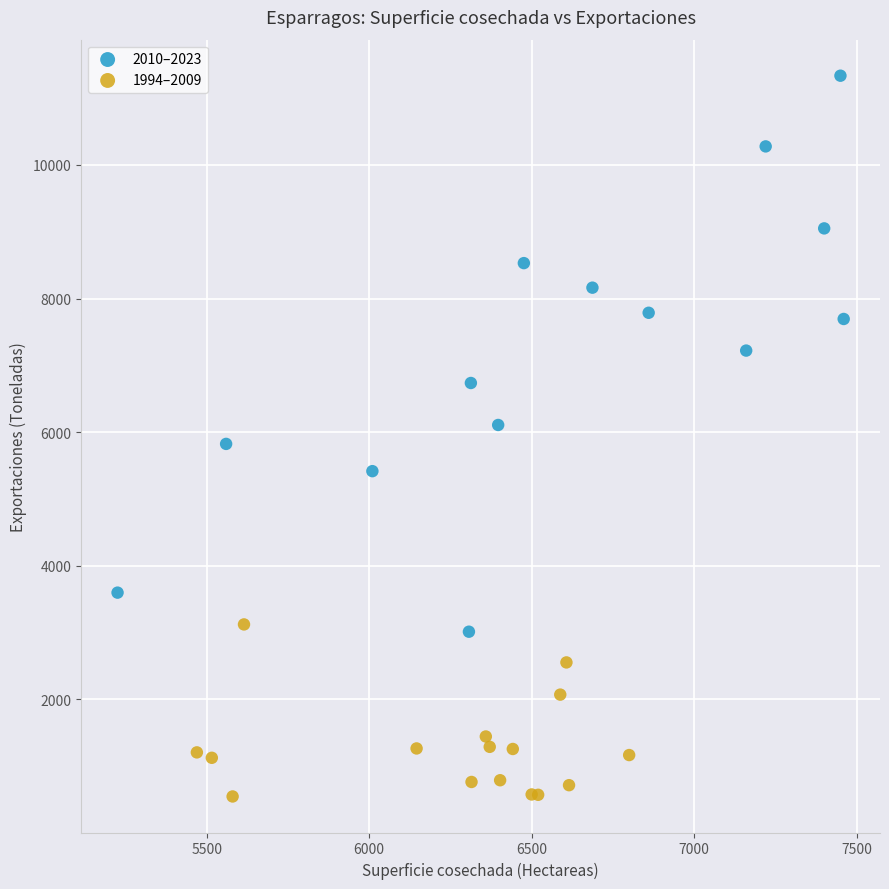

Which series contains the lowest Y value?

1994–2009